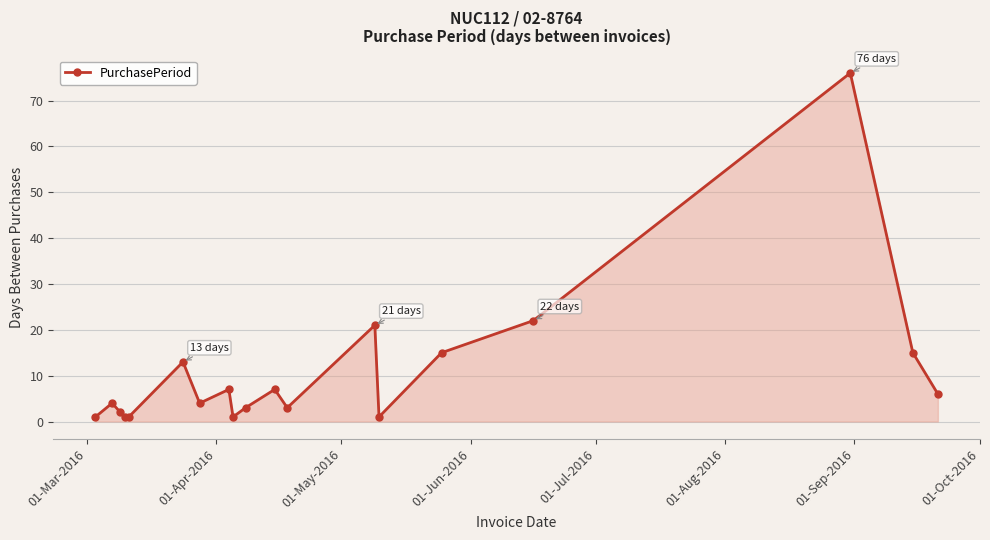

True or false: the data has more than 2 interior local peaks.

True